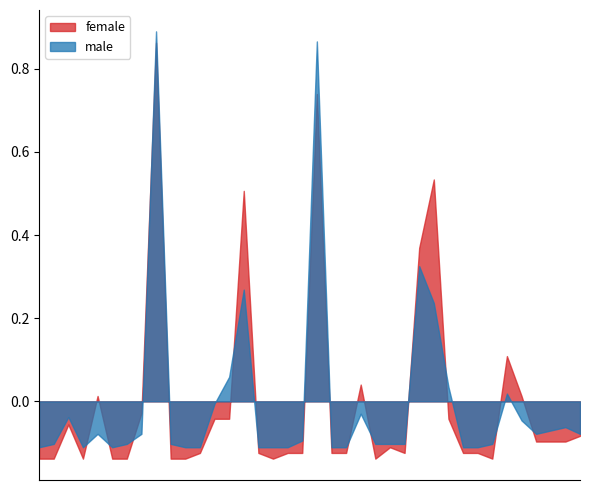

Which series has the largest range (max minus min)?

male